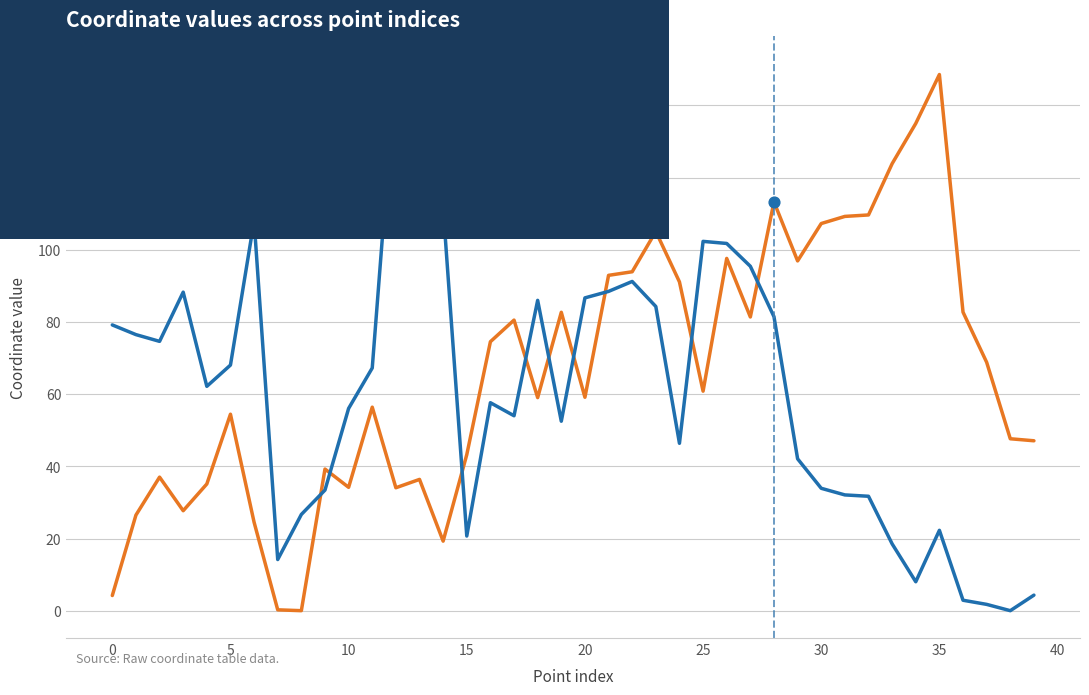

True or false: x and y cross at least once.

True